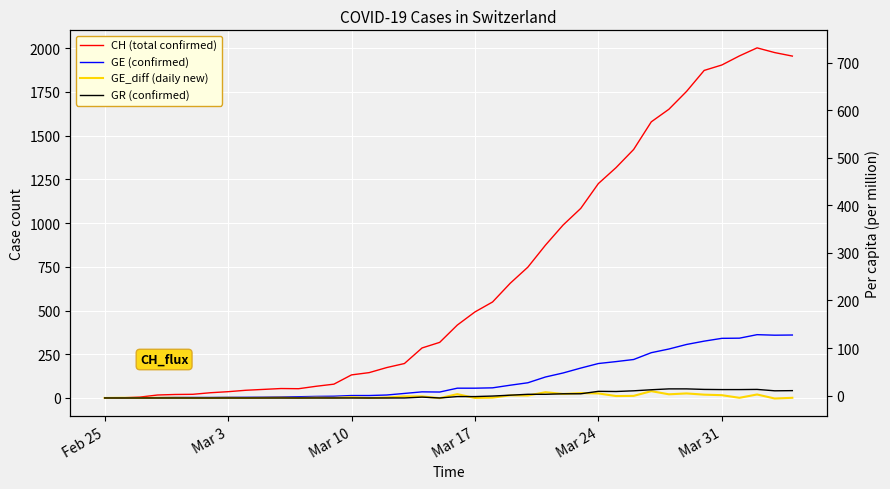

How many values in GE (confirmed) are above zero?

39